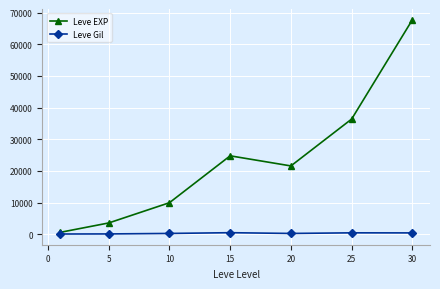

At how many categories does at least one series exceed 23422?

3